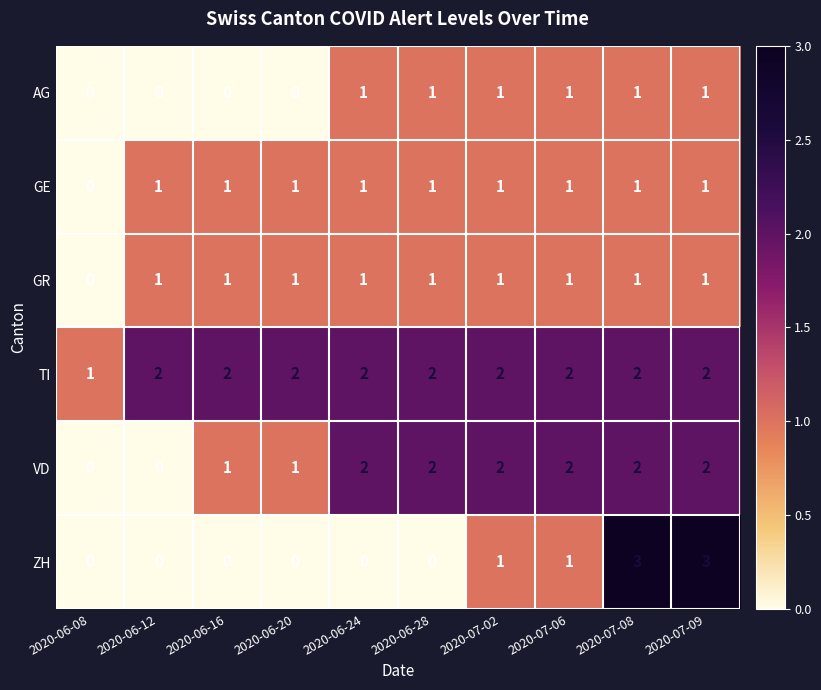

True or false: VD has a value of 1 at 2020-06-08.

False